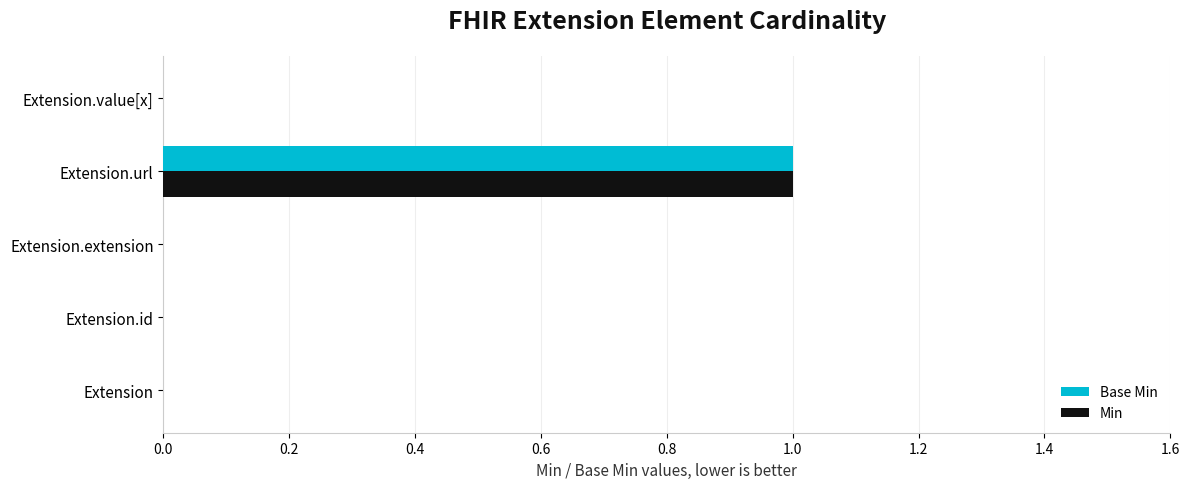

Is the value of Min at Extension.url greater than the value of Base Min at Extension.extension?

Yes